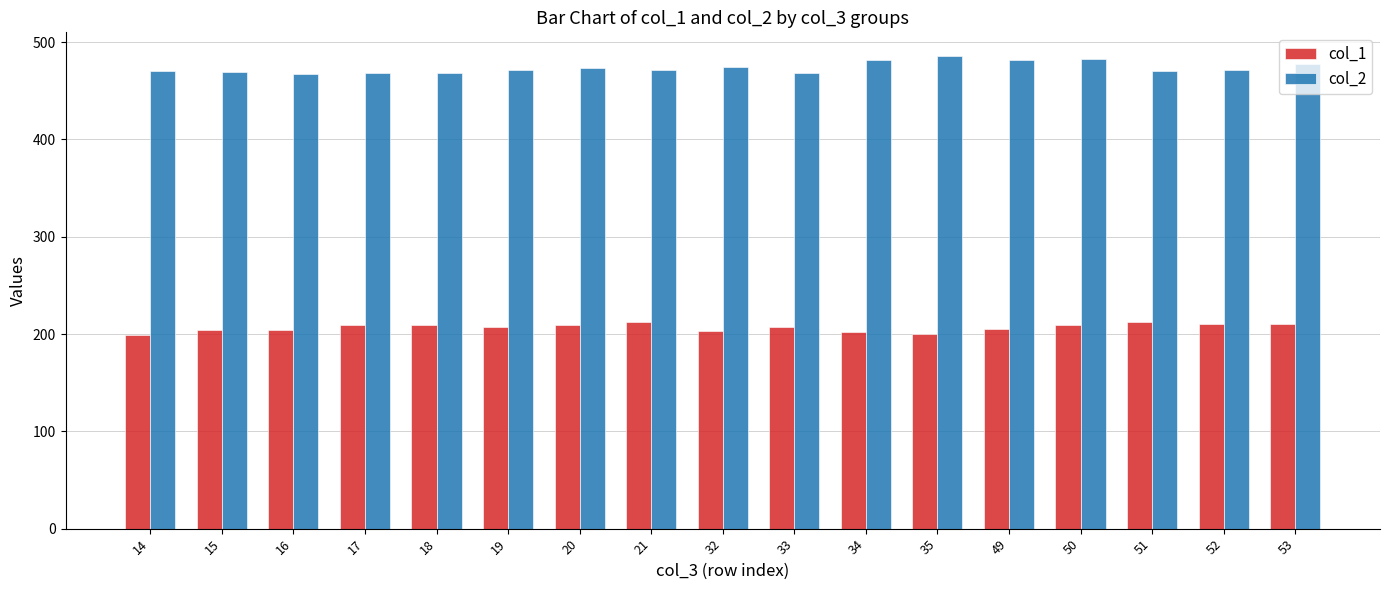

How many bars are there in total?

34